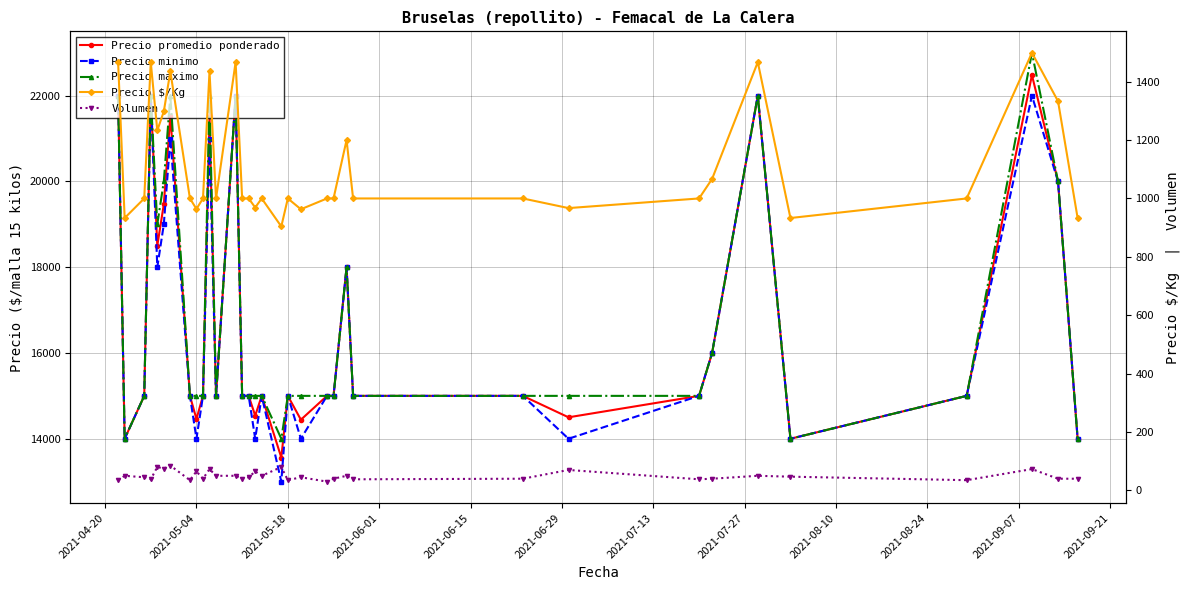

Which series has the widest spread of values?

Precio minimo